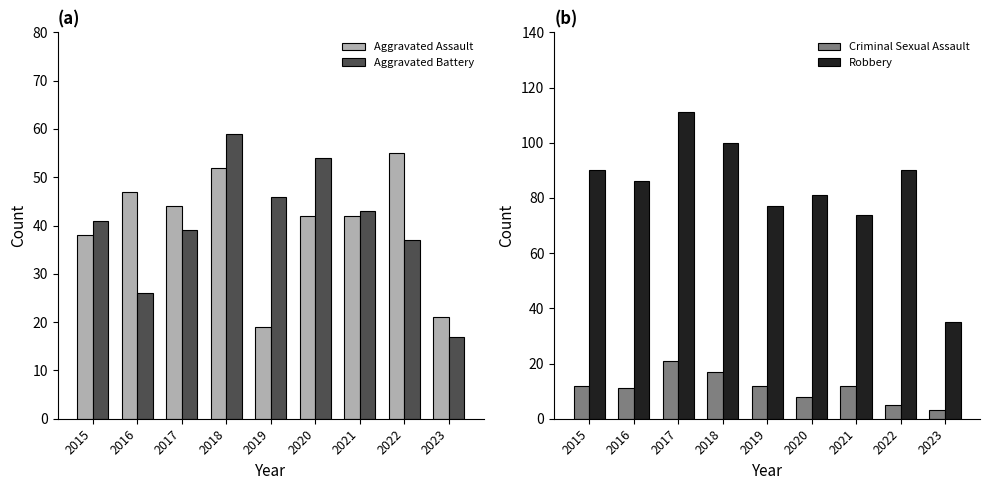

Between 2022 and 2018, which is larger?

2022